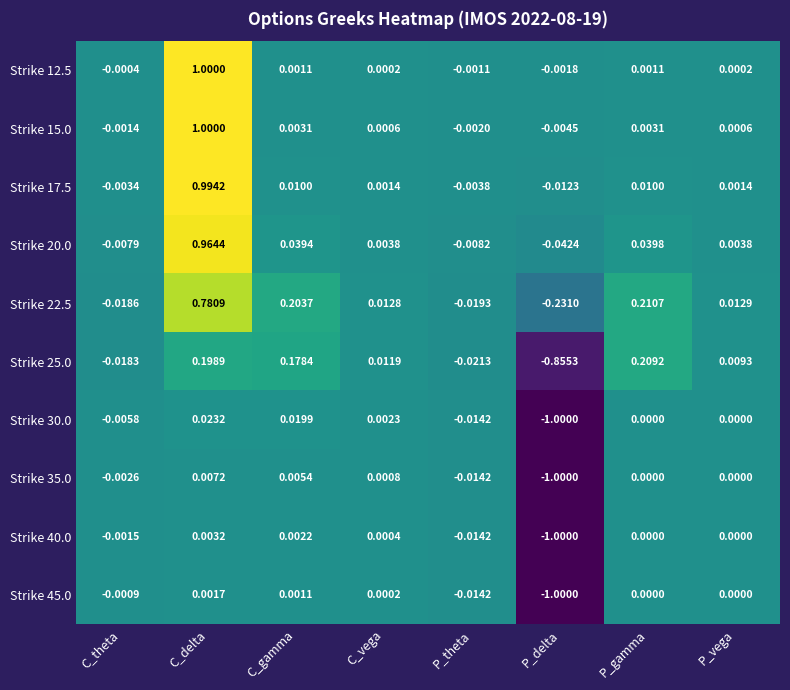

How many categories are shown in the chart?

8